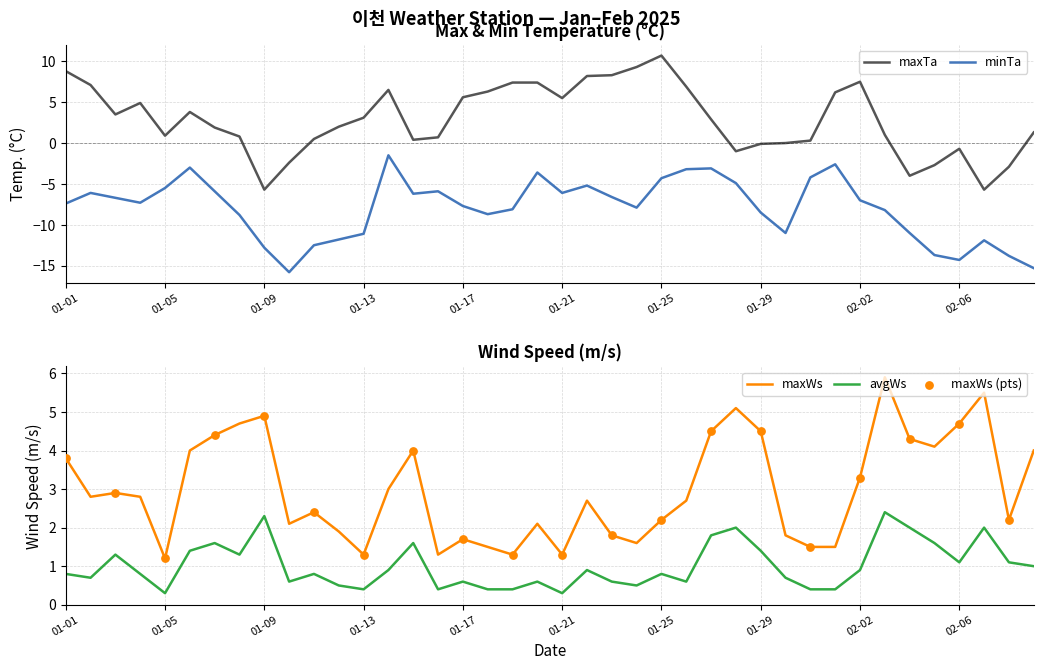

Which series reaches the minimum Y coordinate?

minTa